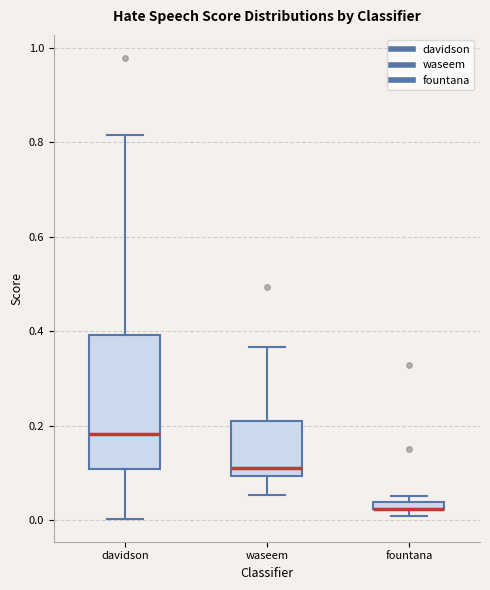

Comparing the boxes themselves (not the whiskers), which one is the tallest?

davidson